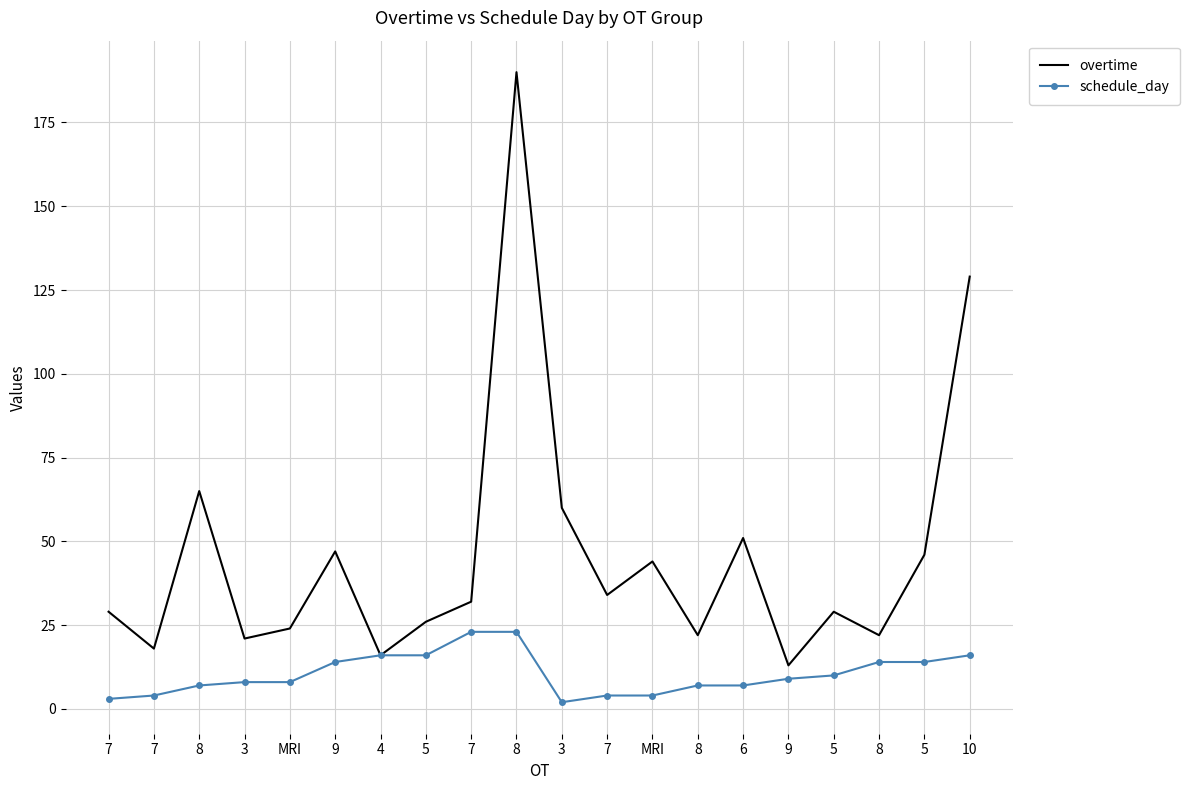

Reading left to right, transcribe all the data shown in this chart.

overtime: 29	18	65	21	24	47	16	26	32	190	60	34	44	22	51	13	29	22	46	129
schedule_day: 3	4	7	8	8	14	16	16	23	23	2	4	4	7	7	9	10	14	14	16